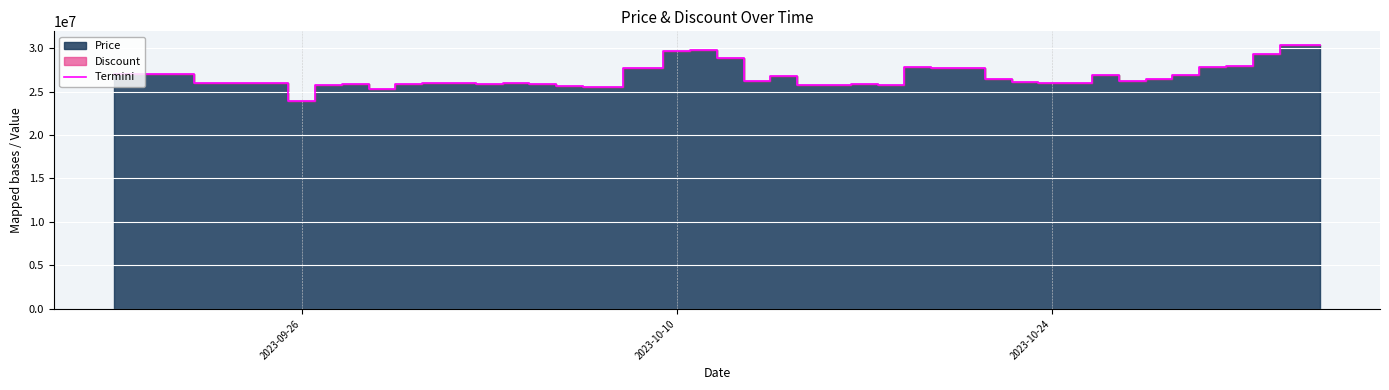

Which category has the lowest value in the Termini series?

2023-09-26